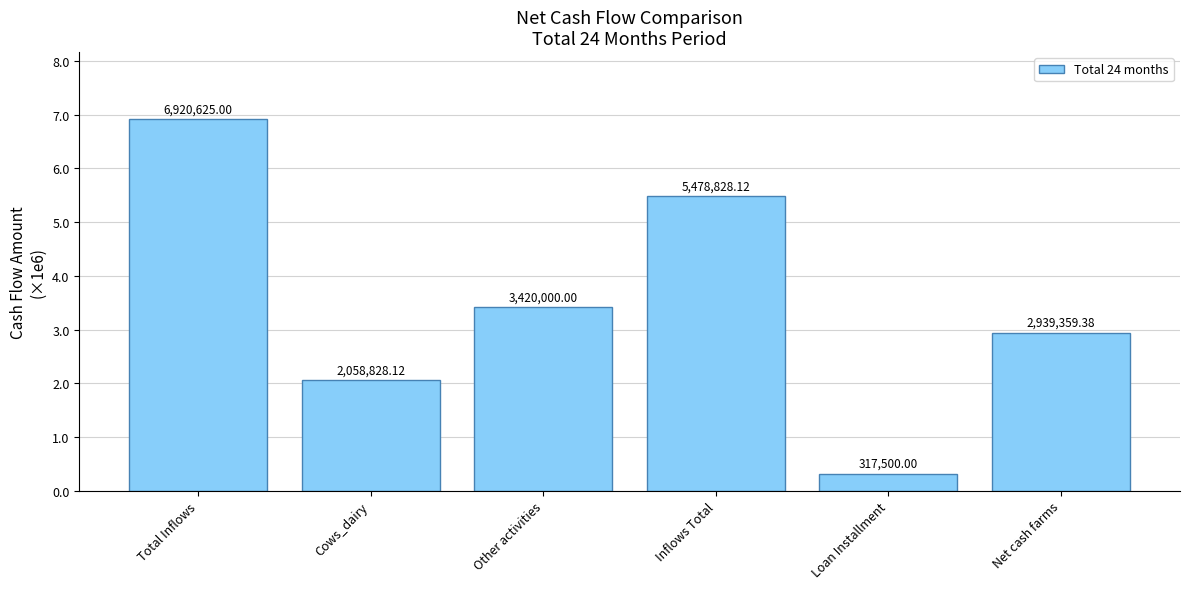

How many data points are less than 3420000?

3